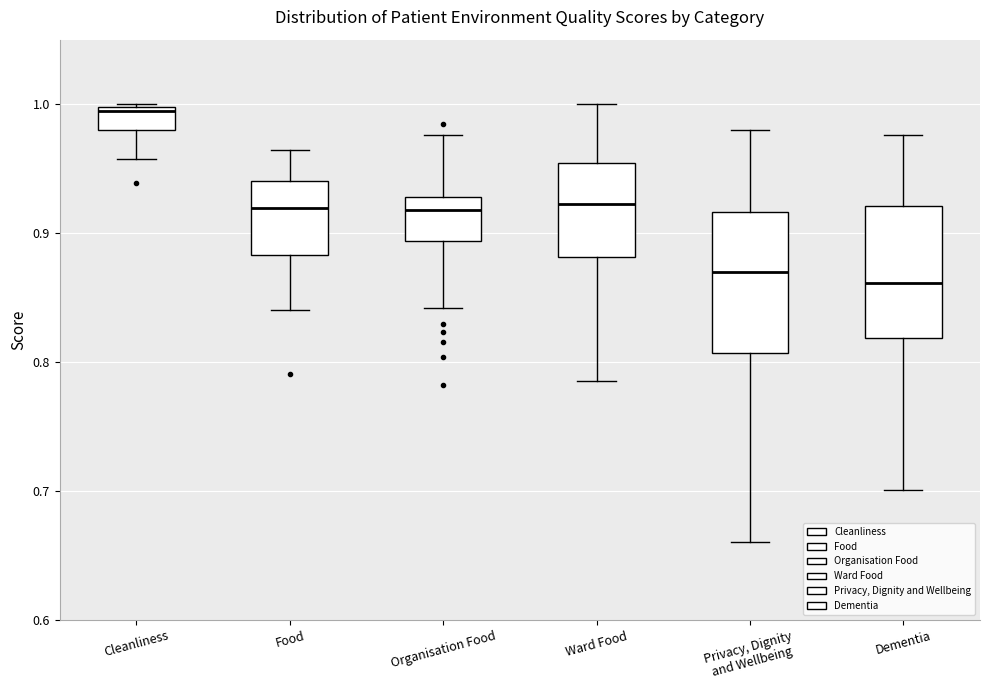

Which box has the highest median line?

Cleanliness